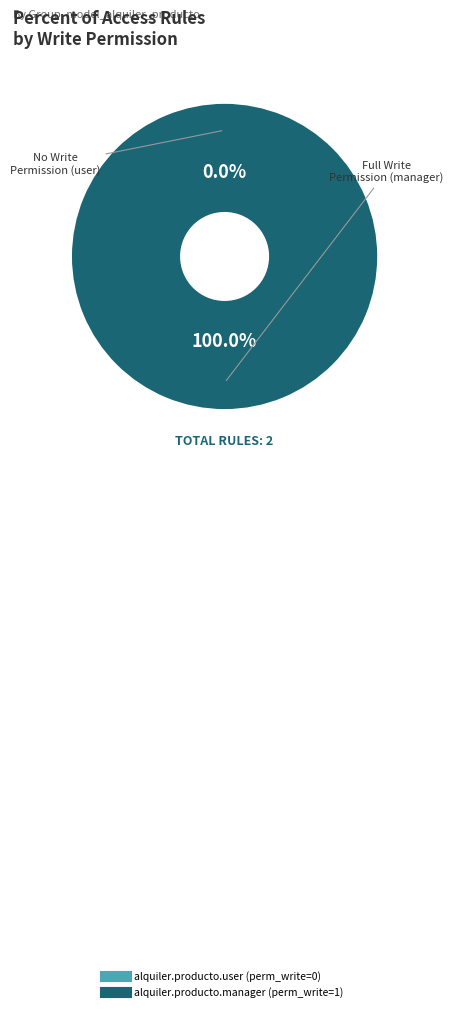

Rank the categories by value from lowest to highest.

alquiler.producto.user, alquiler.producto.manager